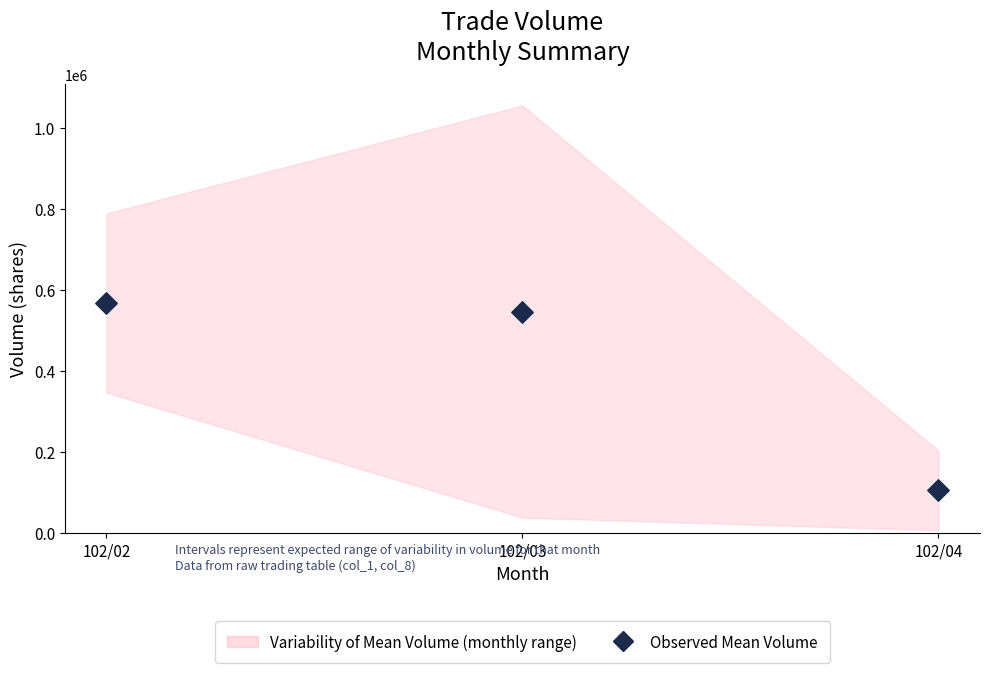

What Y value in the scatter plot is closest to 336531?

546904.8